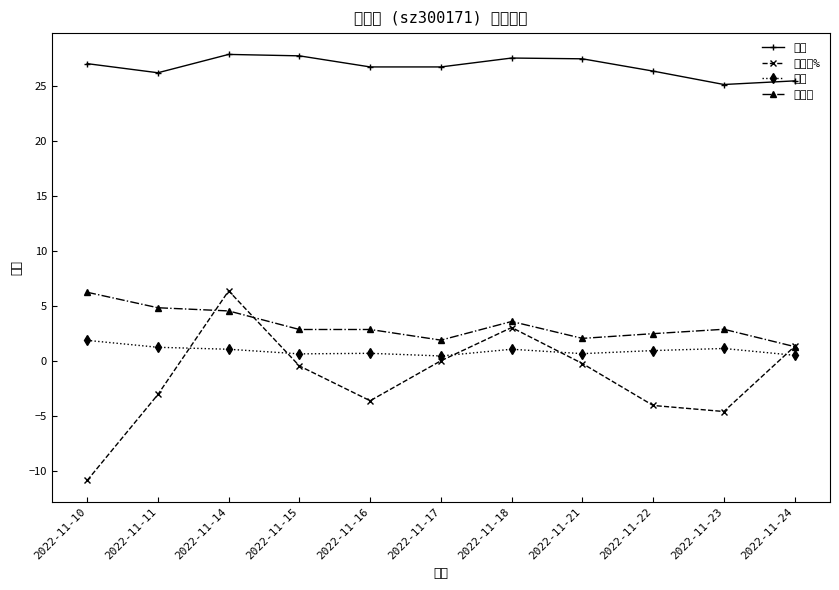

Is the value of 价格 at 2022-11-21 greater than the value of 涨跌幅% at 2022-11-24?

Yes